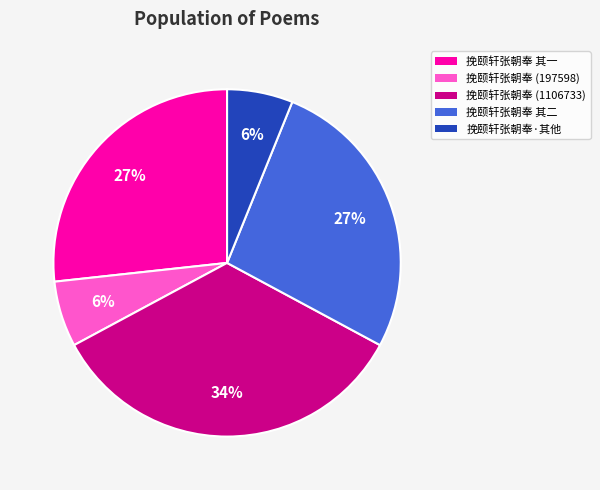

Is there a majority slice in this chart?

No